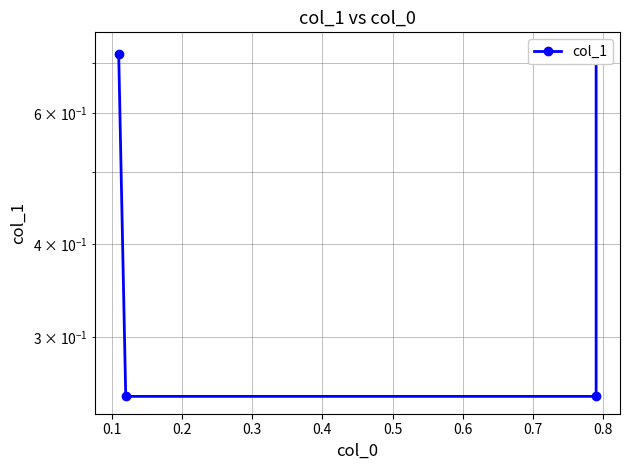

What is the value of the 3rd point from the left?

0.2